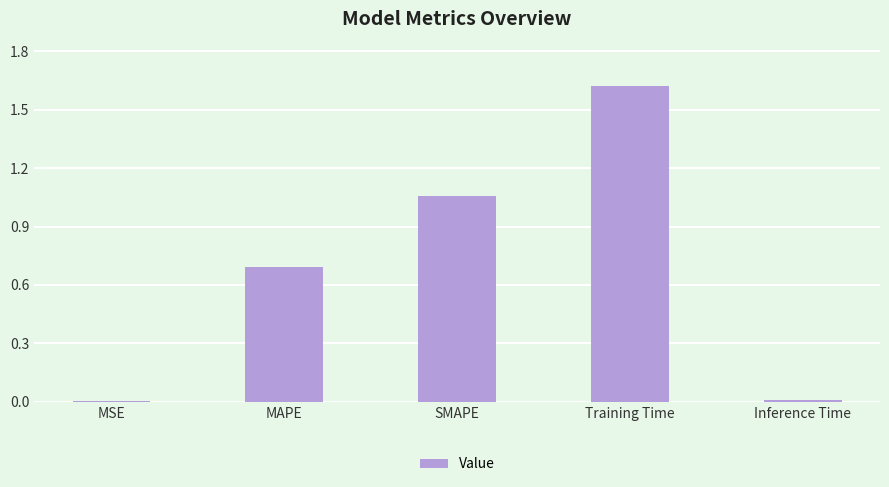

What is the sum of all values?

3.4